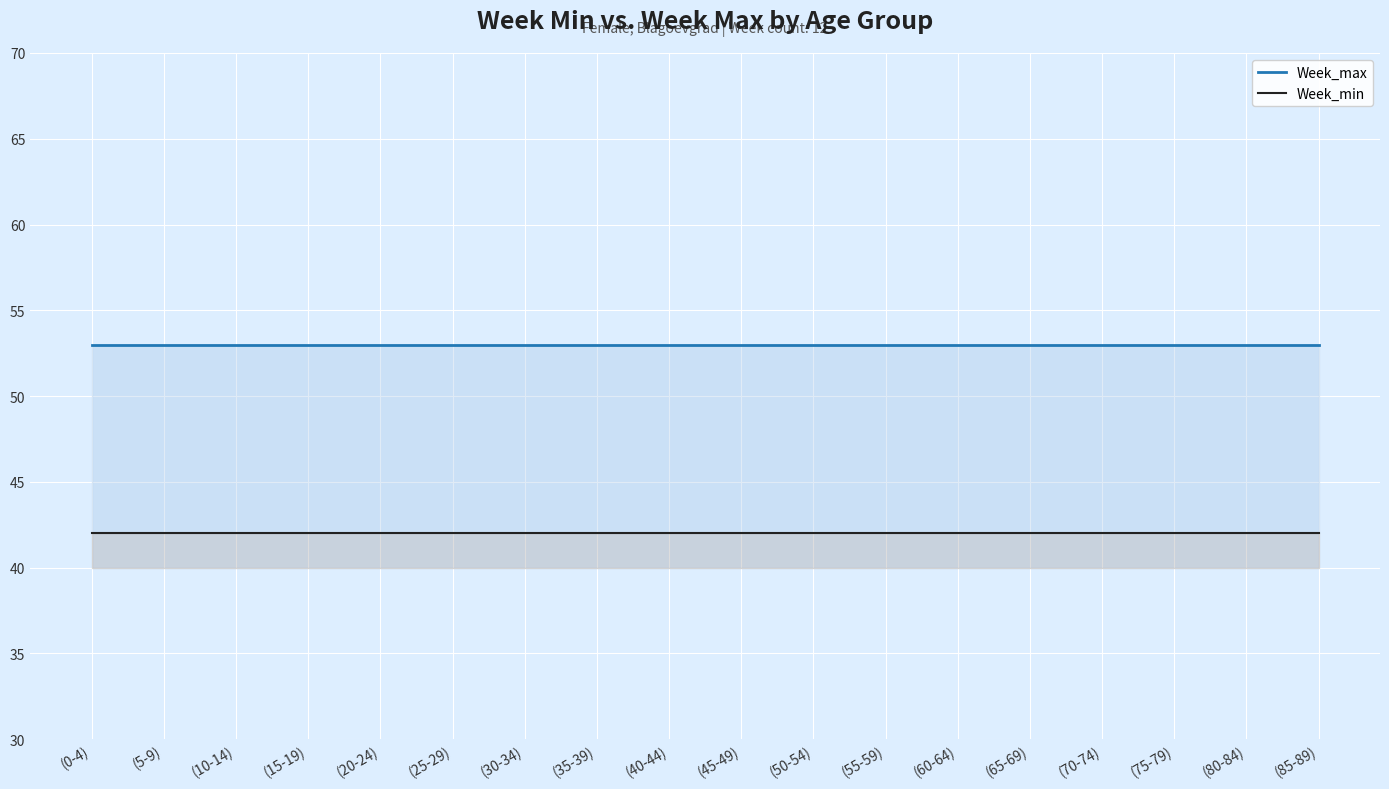

Reading right to left, list all the values displayed in this chart.

Week_max: 53	53	53	53	53	53	53	53	53	53	53	53	53	53	53	53	53	53
Week_min: 42	42	42	42	42	42	42	42	42	42	42	42	42	42	42	42	42	42